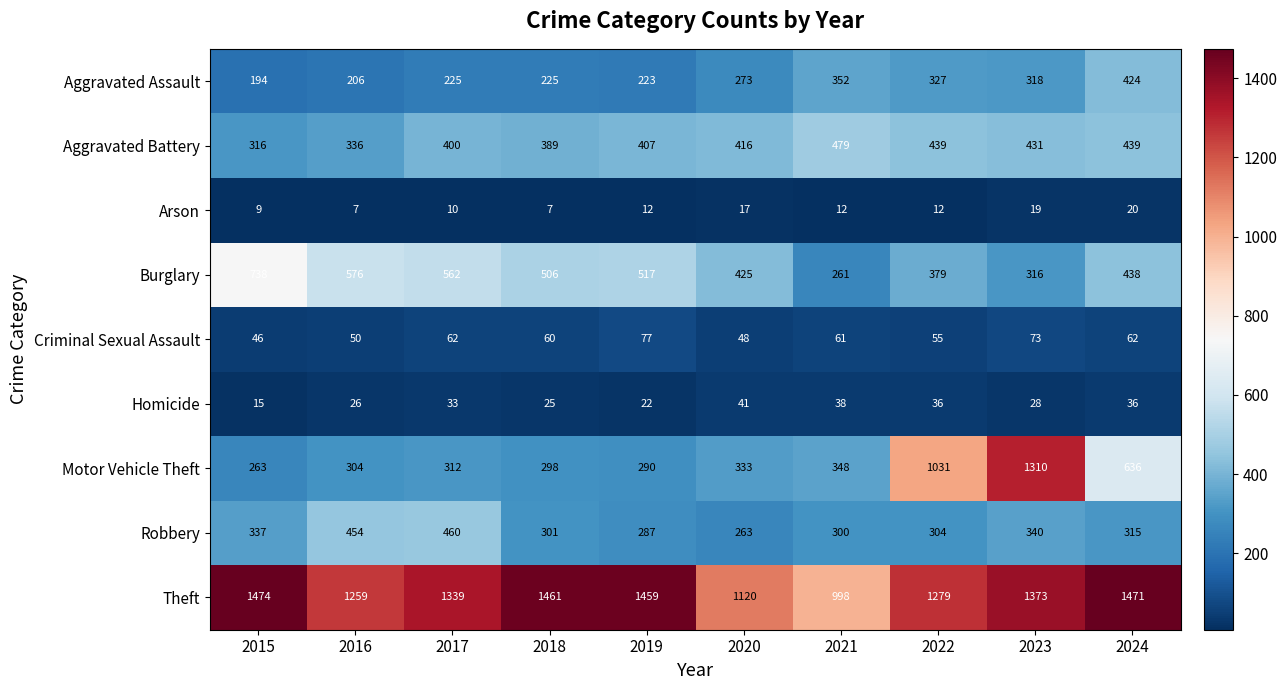

What is the difference between the maximum and minimum values in the Aggravated Assault series?

230